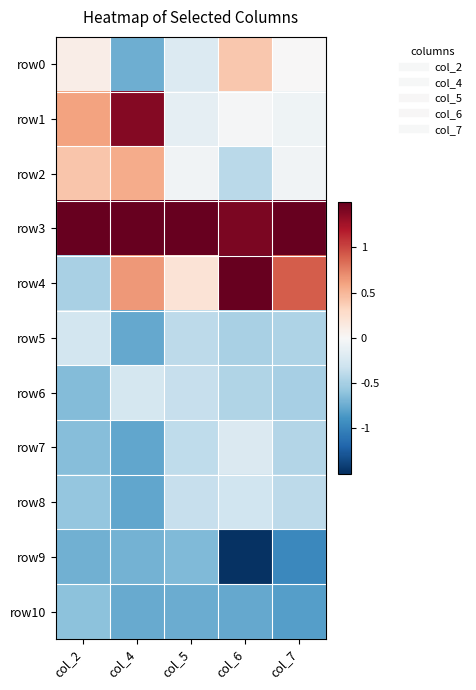

At how many categories does at least one series exceed 1?

5